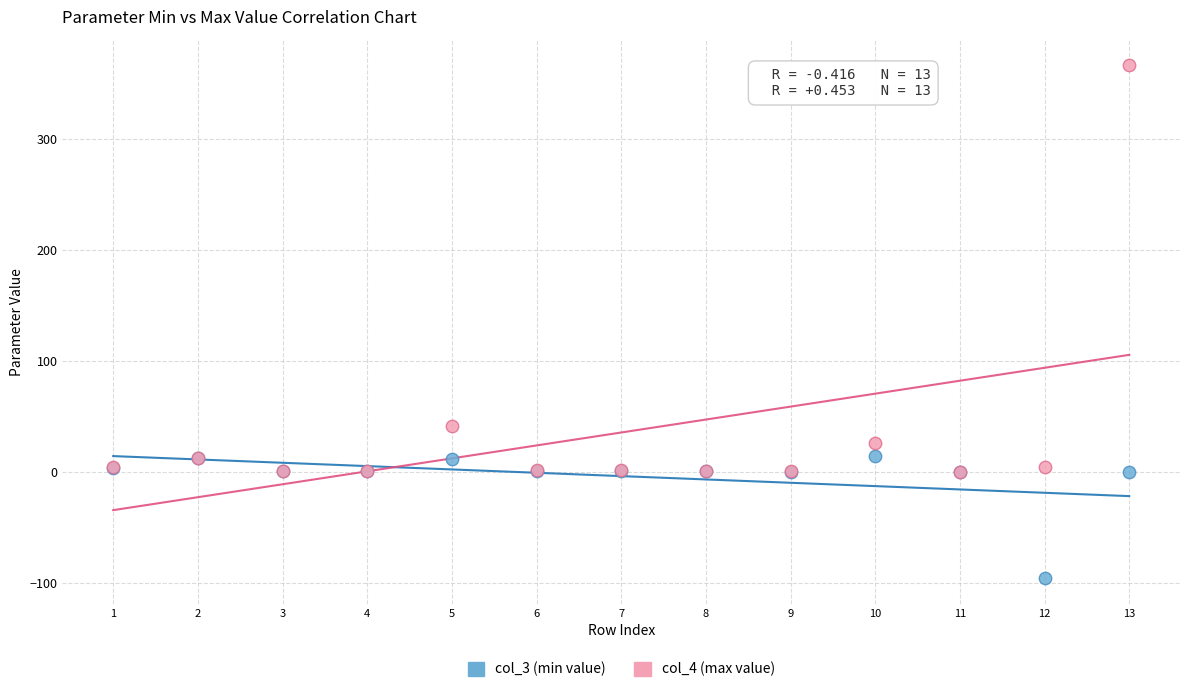

What are all the series names shown in the legend?

col_3 (min value), col_4 (max value)